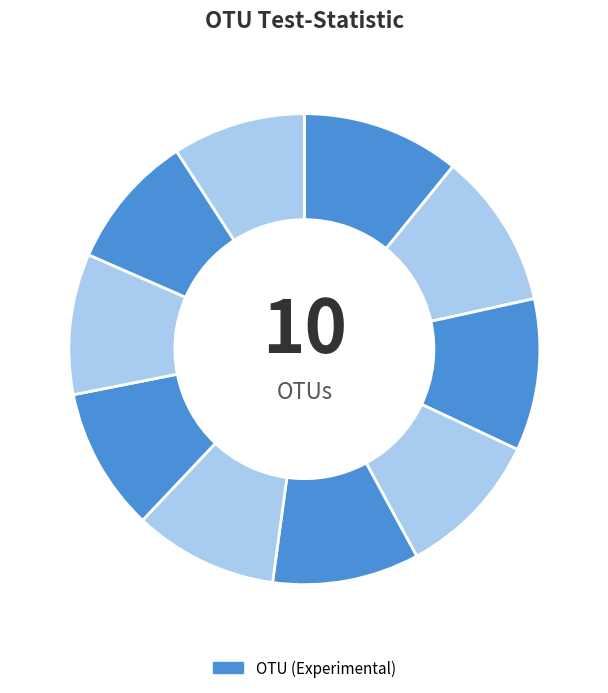

Count the number of slices in the pie.

10